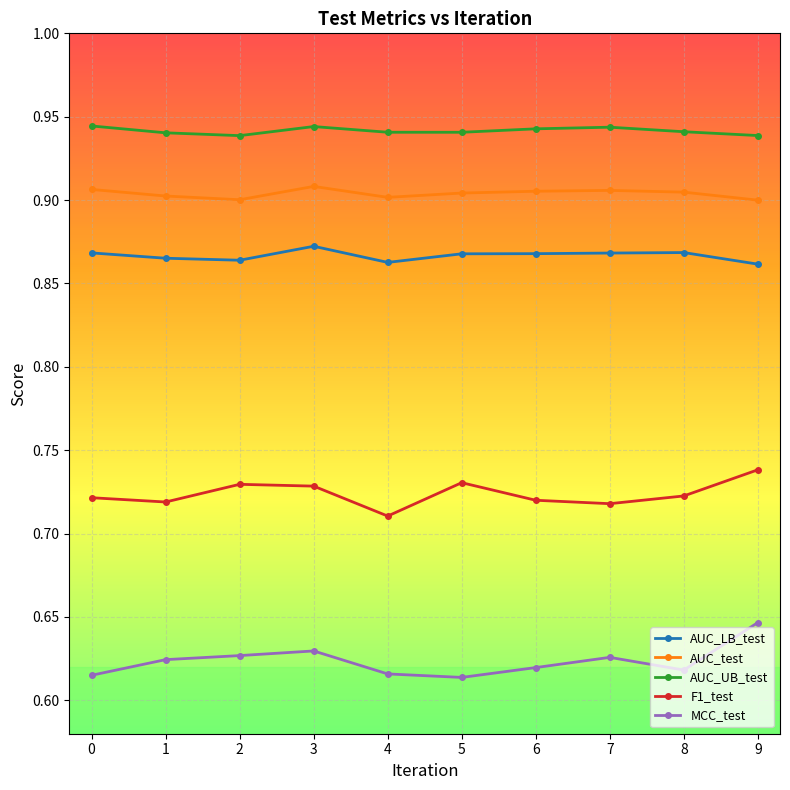

At which category is the sum across all series the highest?

9